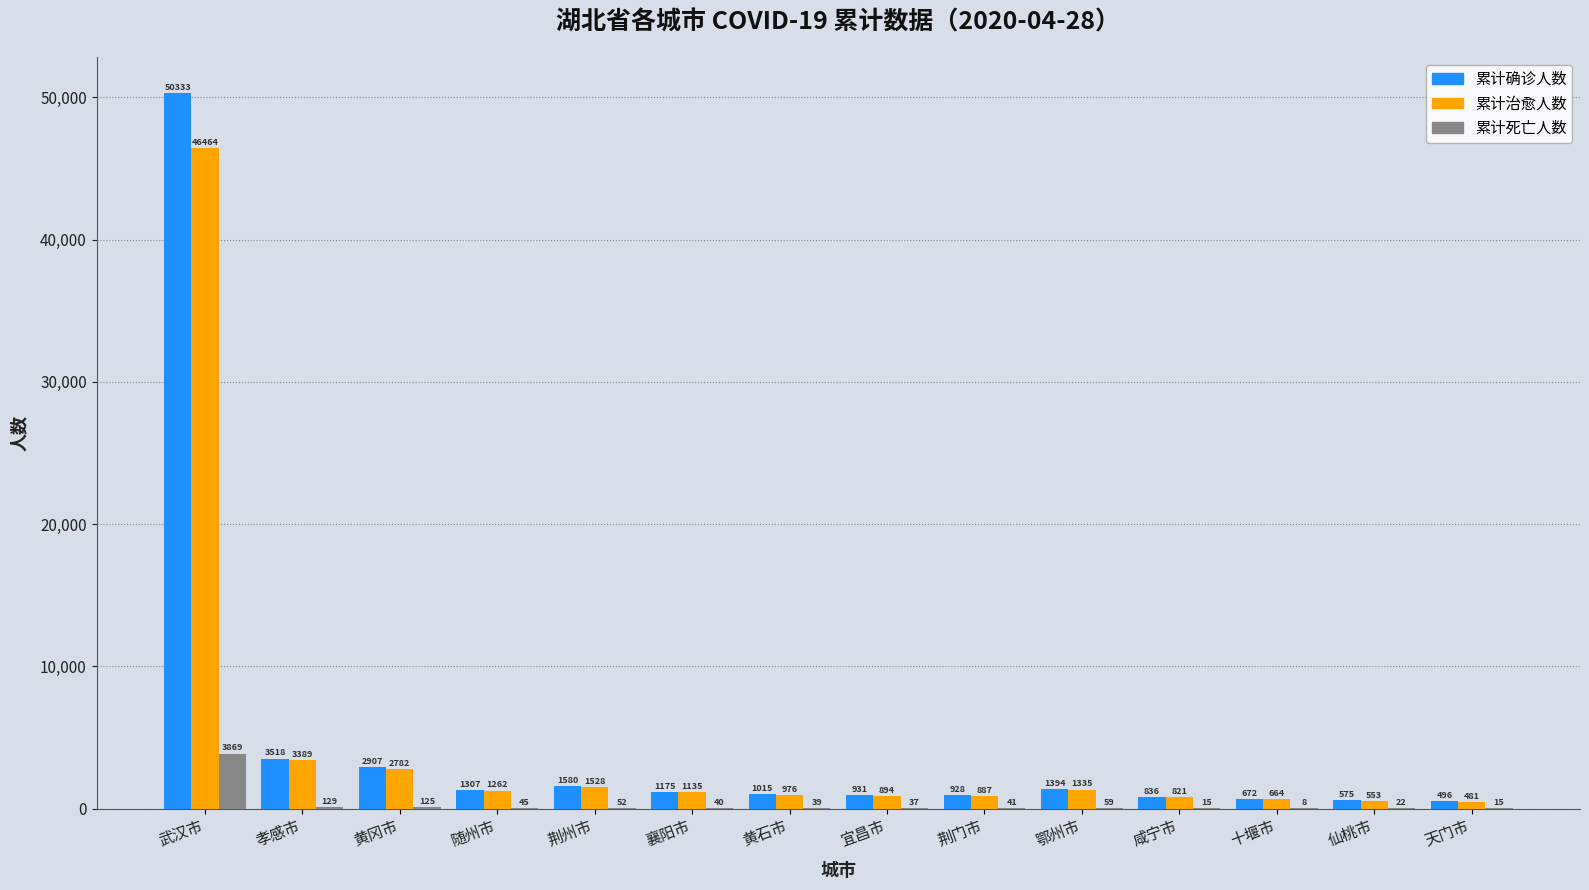

Reading left to right, extract all data points from this chart.

累计确诊人数: 武汉市=50333	孝感市=3518	黄冈市=2907	随州市=1307	荆州市=1580	襄阳市=1175	黄石市=1015	宜昌市=931	荆门市=928	鄂州市=1394	咸宁市=836	十堰市=672	仙桃市=575	天门市=496
累计治愈人数: 武汉市=46464	孝感市=3389	黄冈市=2782	随州市=1262	荆州市=1528	襄阳市=1135	黄石市=976	宜昌市=894	荆门市=887	鄂州市=1335	咸宁市=821	十堰市=664	仙桃市=553	天门市=481
累计死亡人数: 武汉市=3869	孝感市=129	黄冈市=125	随州市=45	荆州市=52	襄阳市=40	黄石市=39	宜昌市=37	荆门市=41	鄂州市=59	咸宁市=15	十堰市=8	仙桃市=22	天门市=15